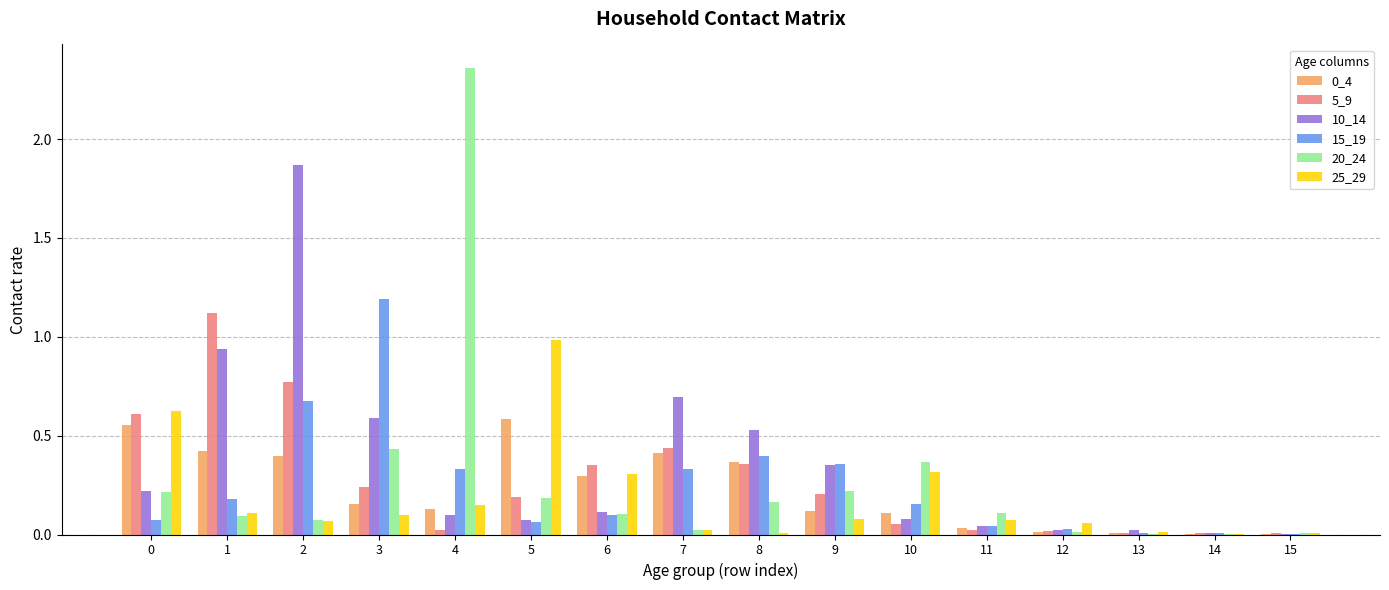

What is the total value across all series at 5?

2.1